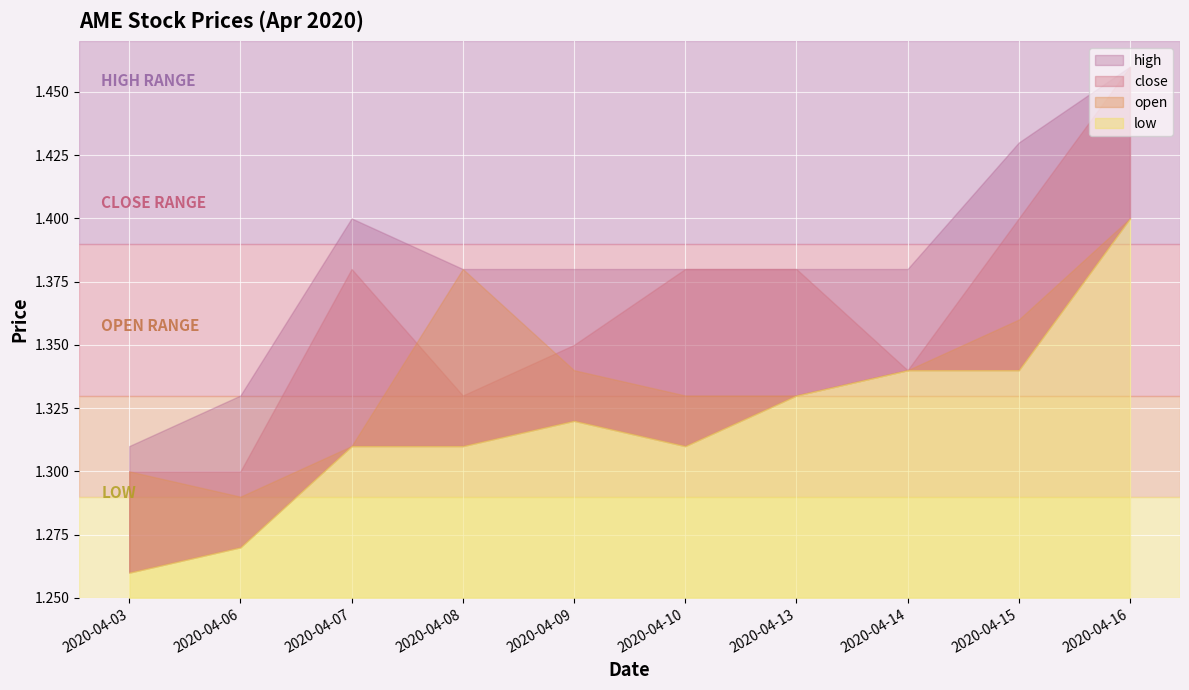

Count the close values in the range 1 to 2.

10